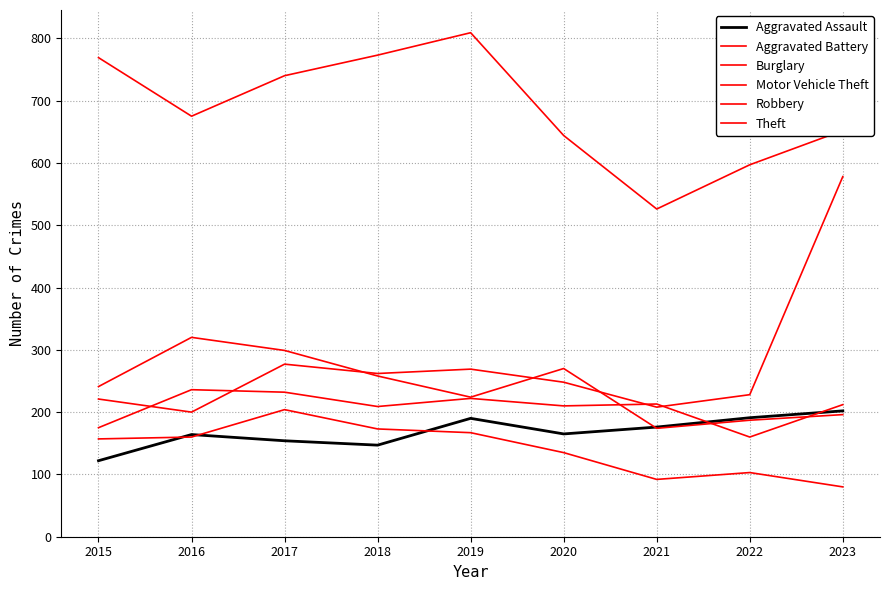

Does the chart display data point markers on the line(s)?

No